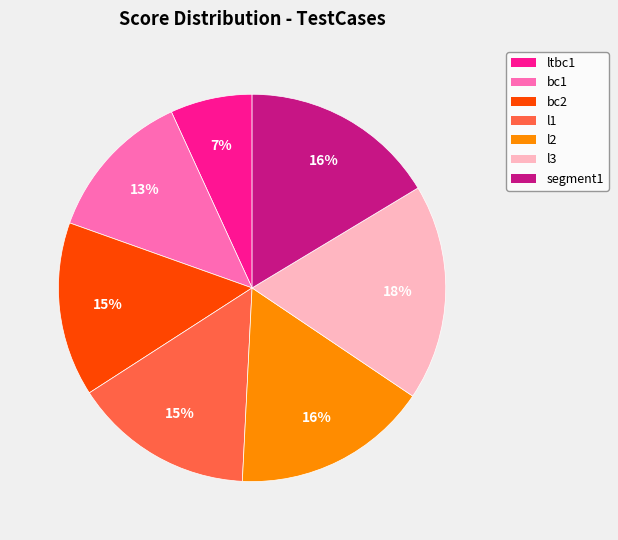

Between l3 and l2, which is larger?

l3